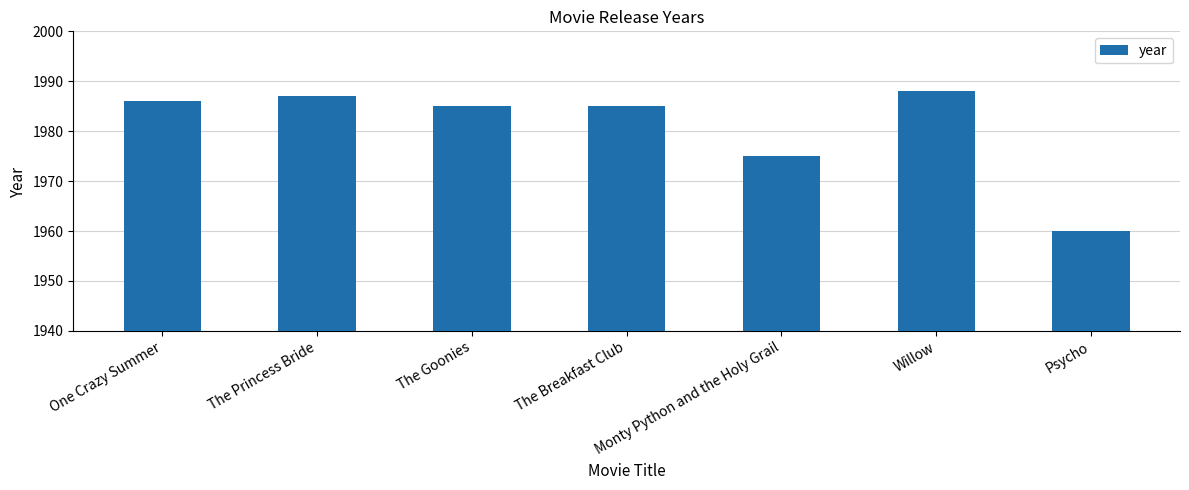

What value does the data have at The Princess Bride, to the nearest 10?

1990